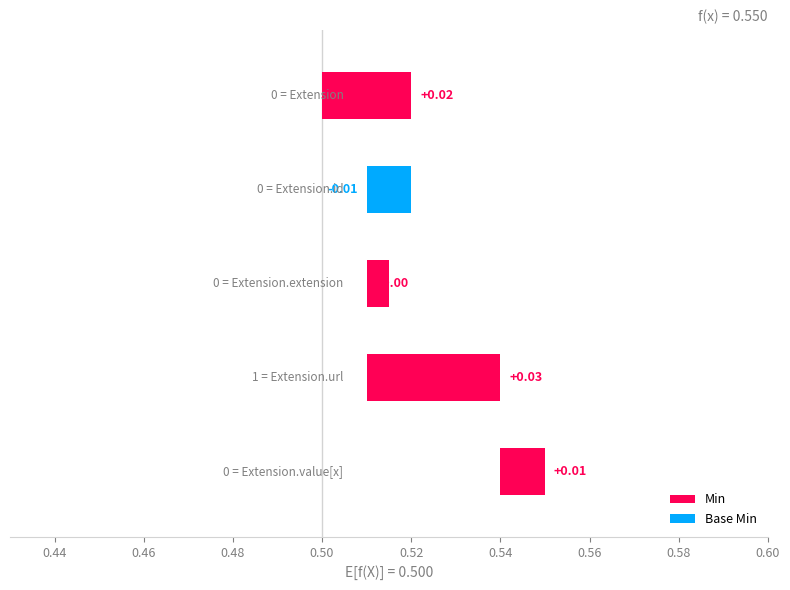

What are all the series names shown in the legend?

Min, Base Min